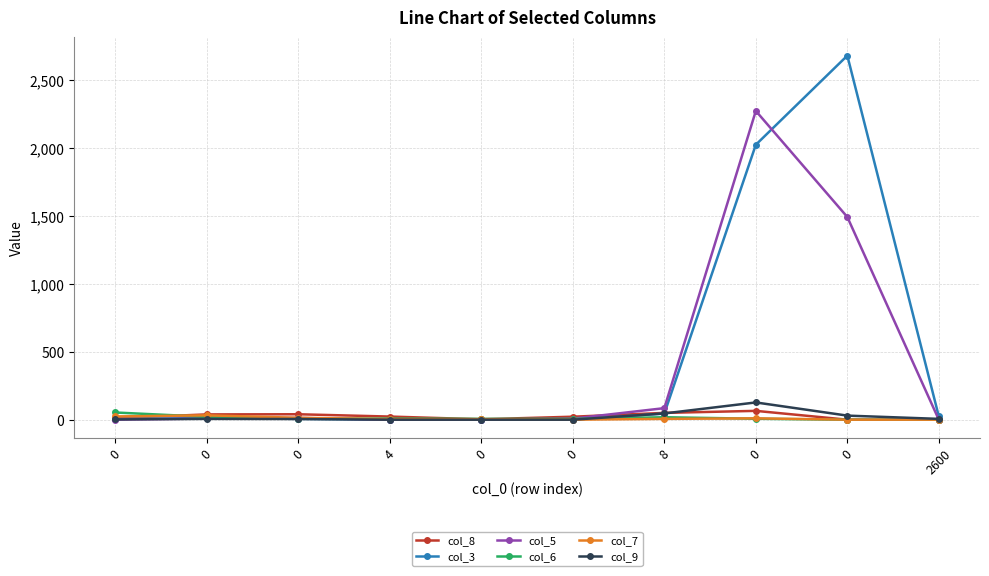

List the labels in order of col_7 value, largest first.

0, 0, 0, 0, 8, 4, 0, 0, 0, 2600